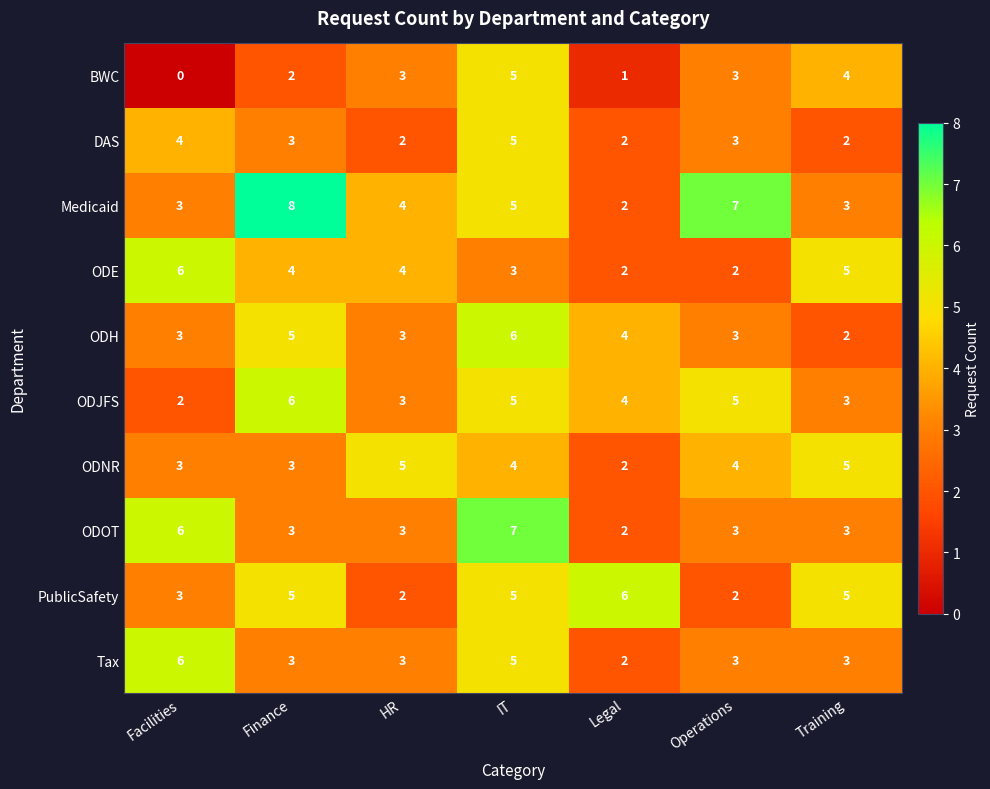

Which series has the widest spread of values?

Medicaid